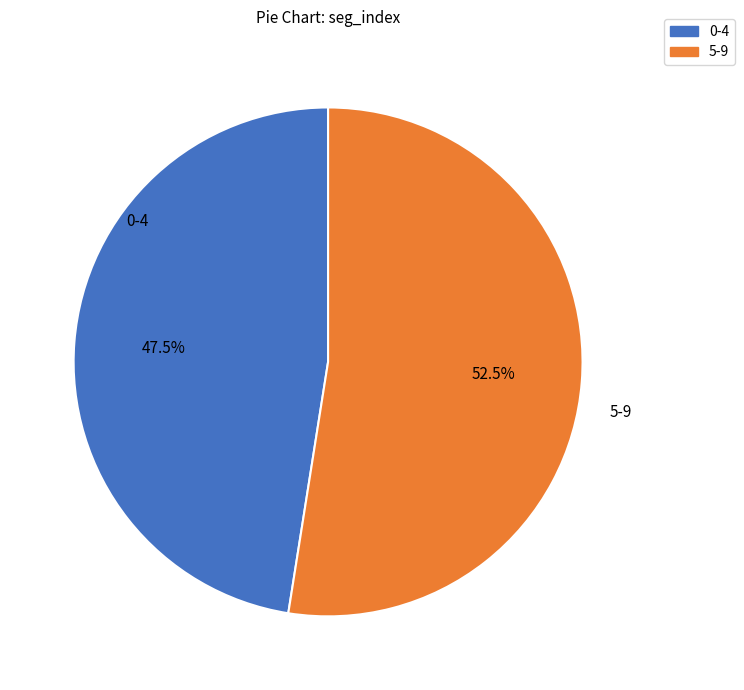

Does any single category account for the majority?

Yes